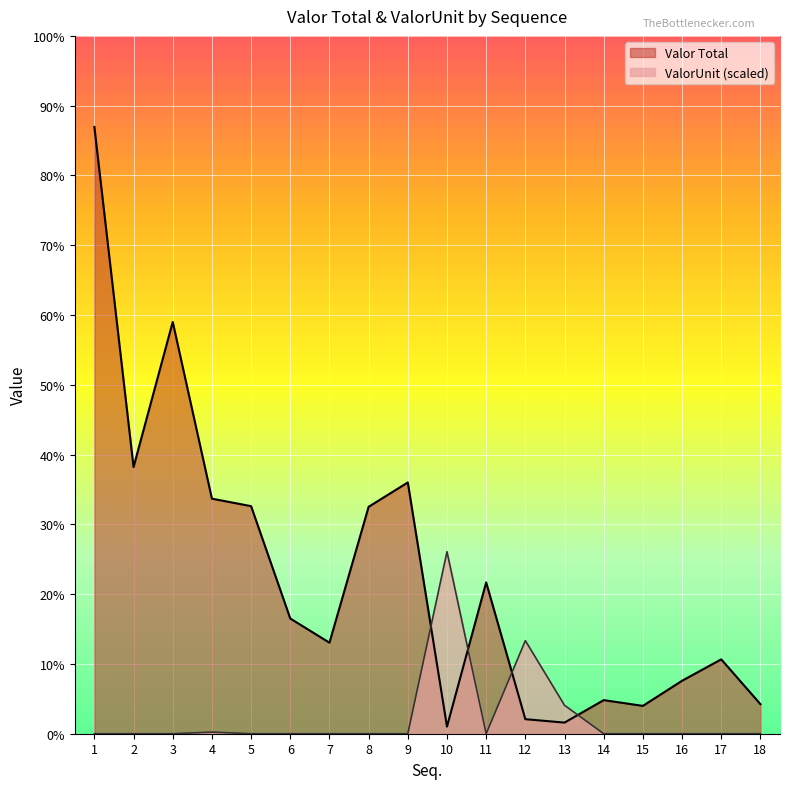

What is the average value of the ValorUnit series?

272.8